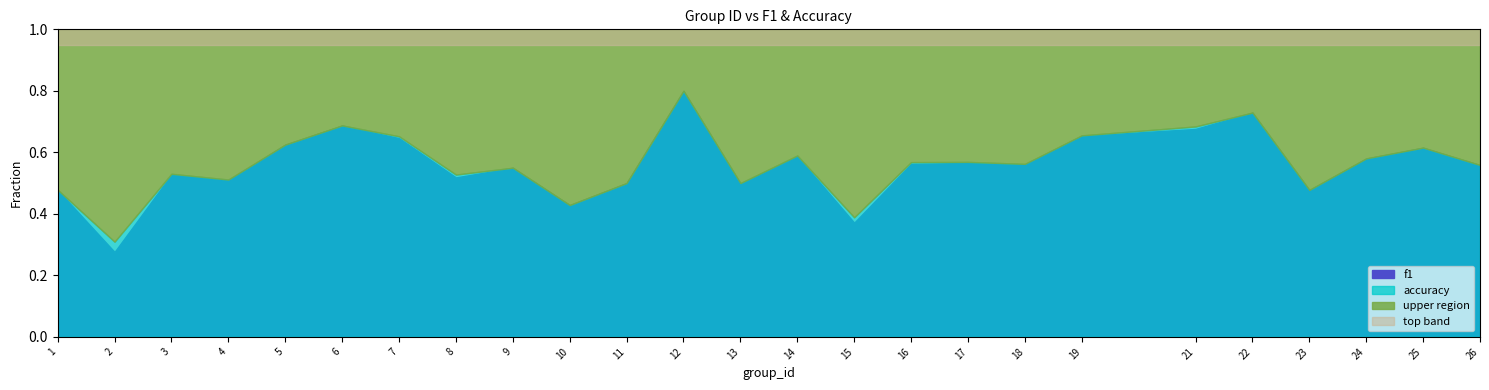

True or false: accuracy and f1 cross at least once.

False